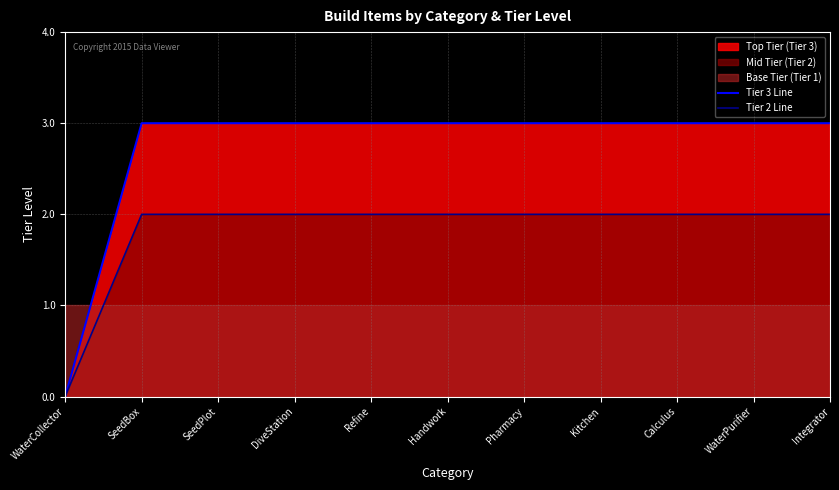

What is the sum of the Tier 3 Line values at Integrator and Refine?

6